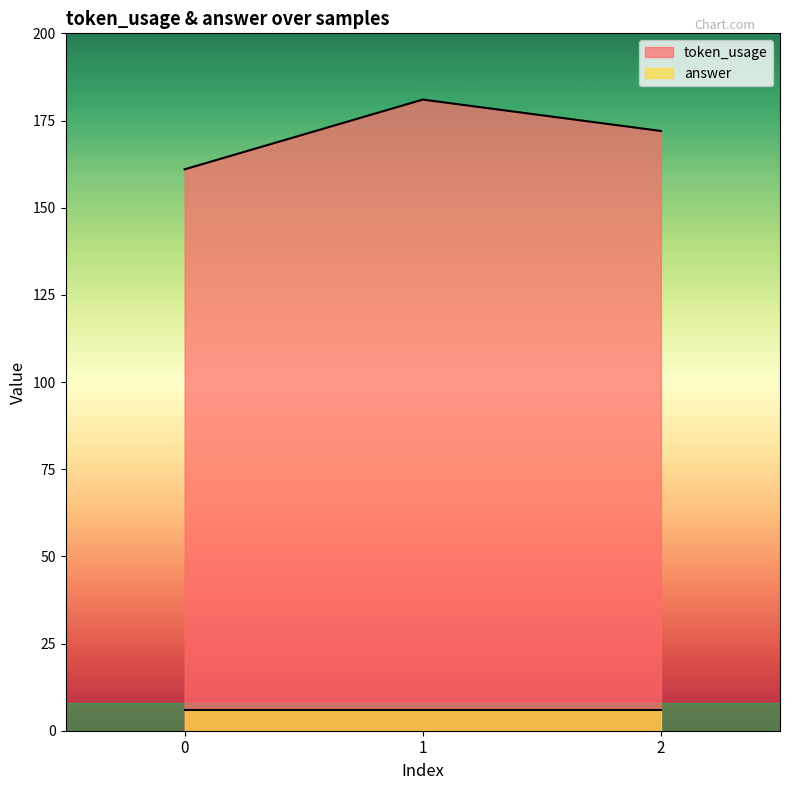

Count the values in the range 161 to 181.

3